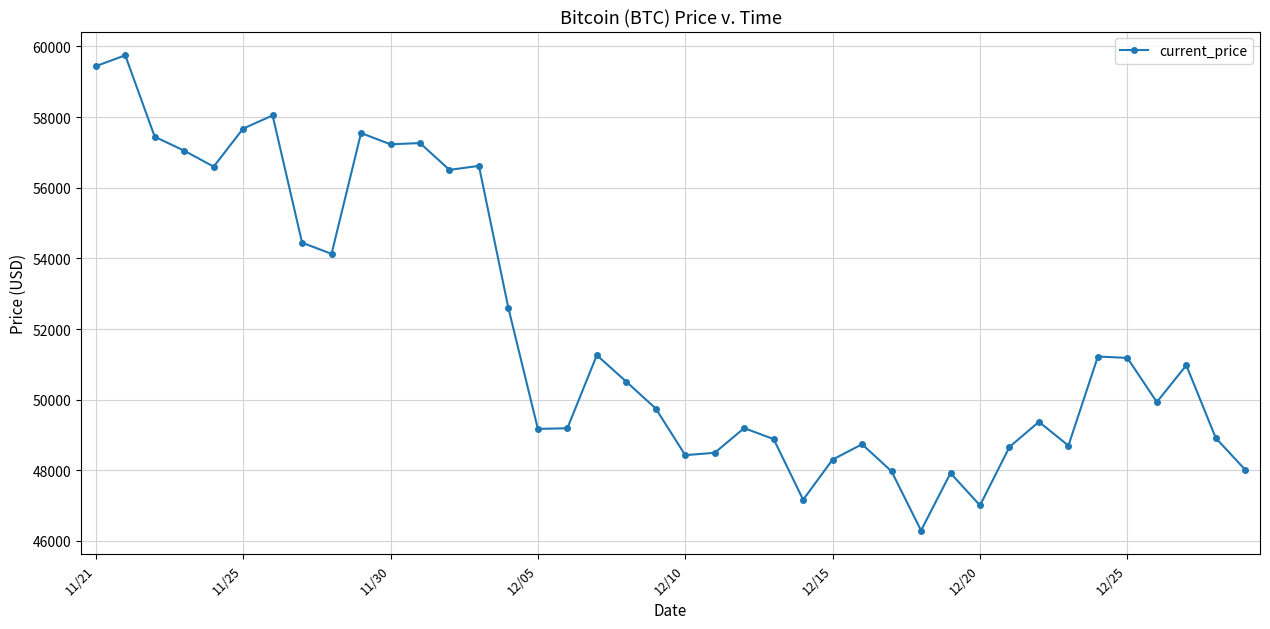

What is the value of the 19th point from the left?

50510